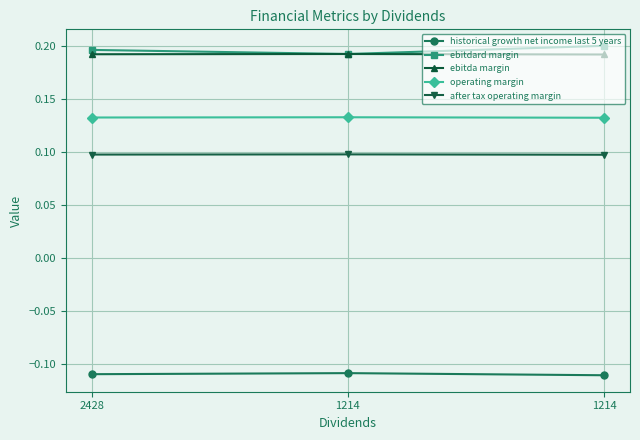

Rank the categories by ebitda margin value from lowest to highest.

1214, 2428, 1214